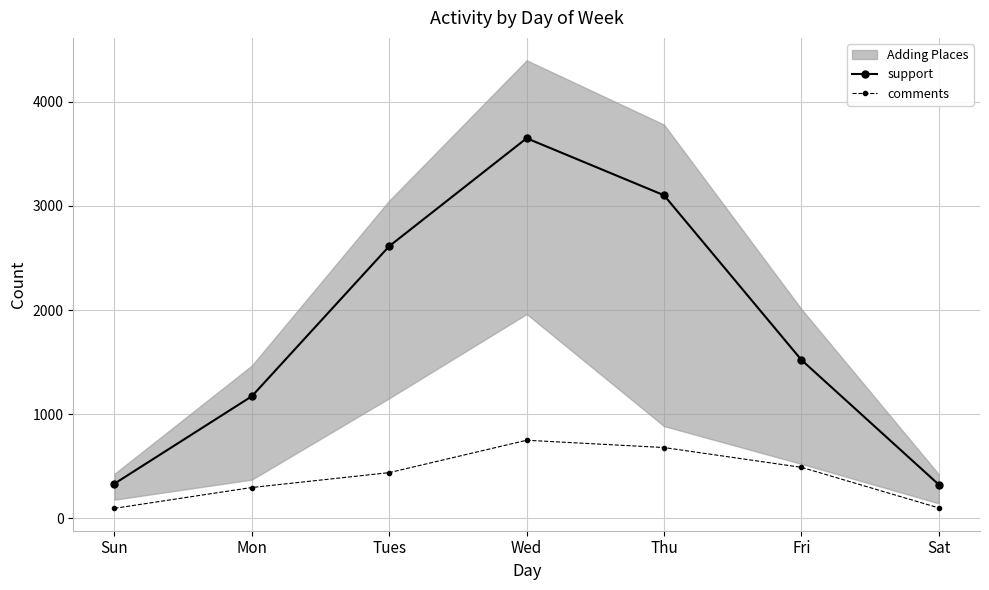

The comments series shows 130 at Sun. True or false?

False